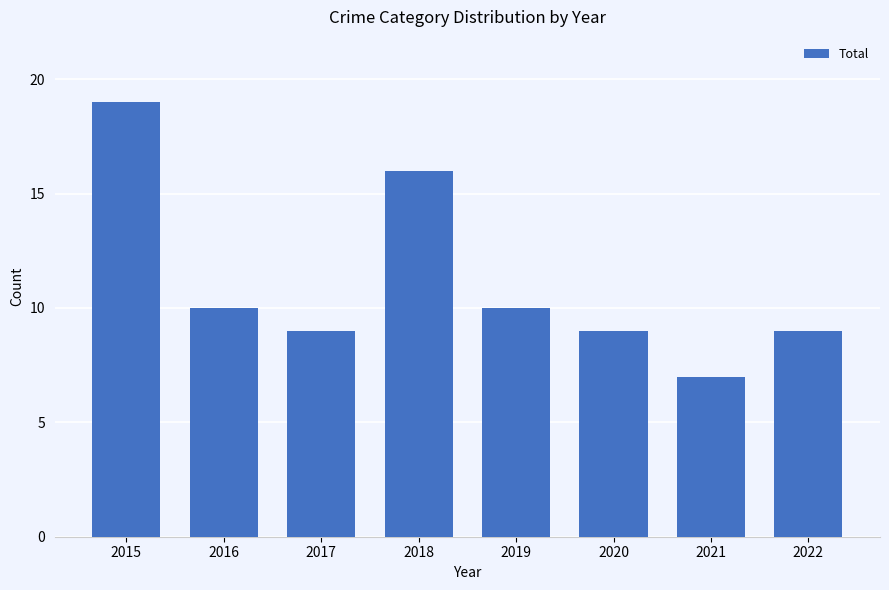

Reading left to right, extract all data points from this chart.

19	10	9	16	10	9	7	9